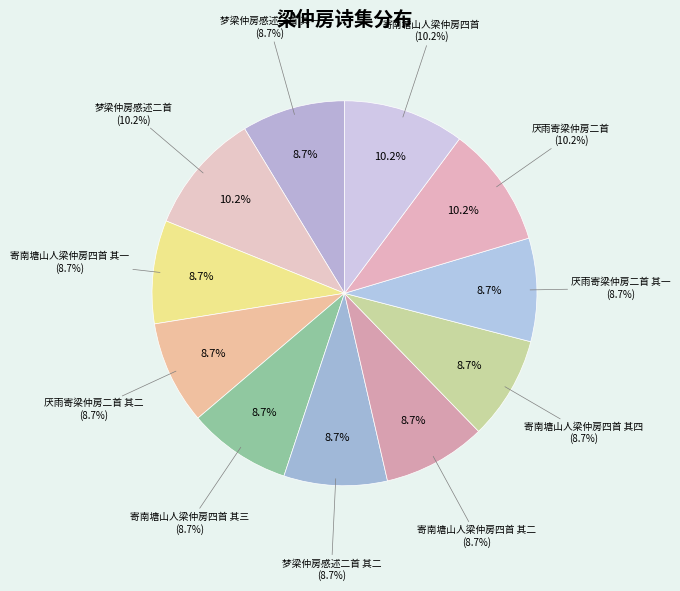

How many segments does this pie chart have?

11